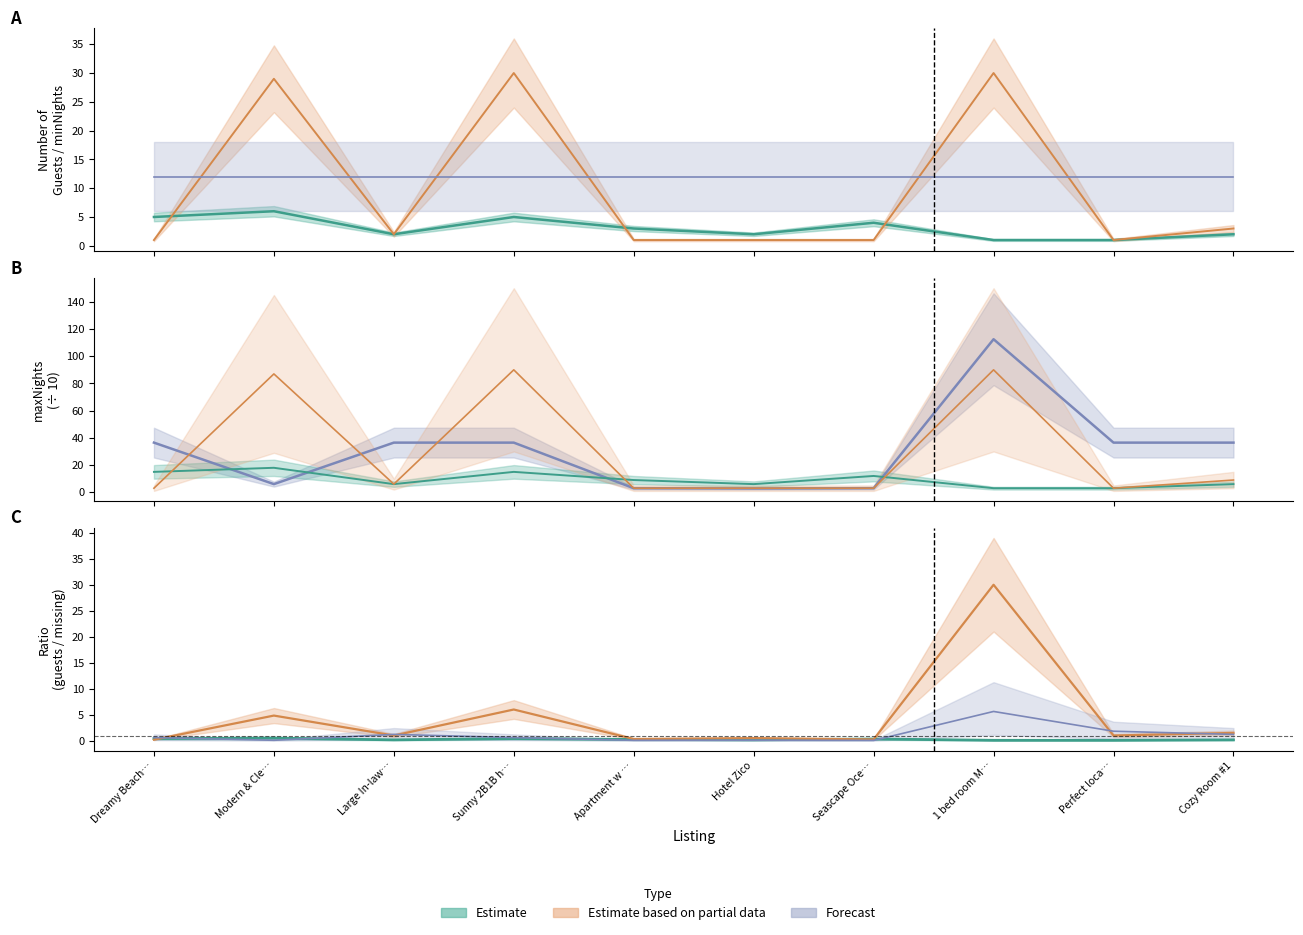

Which label corresponds to the largest value in the chart?

1 bed room M…